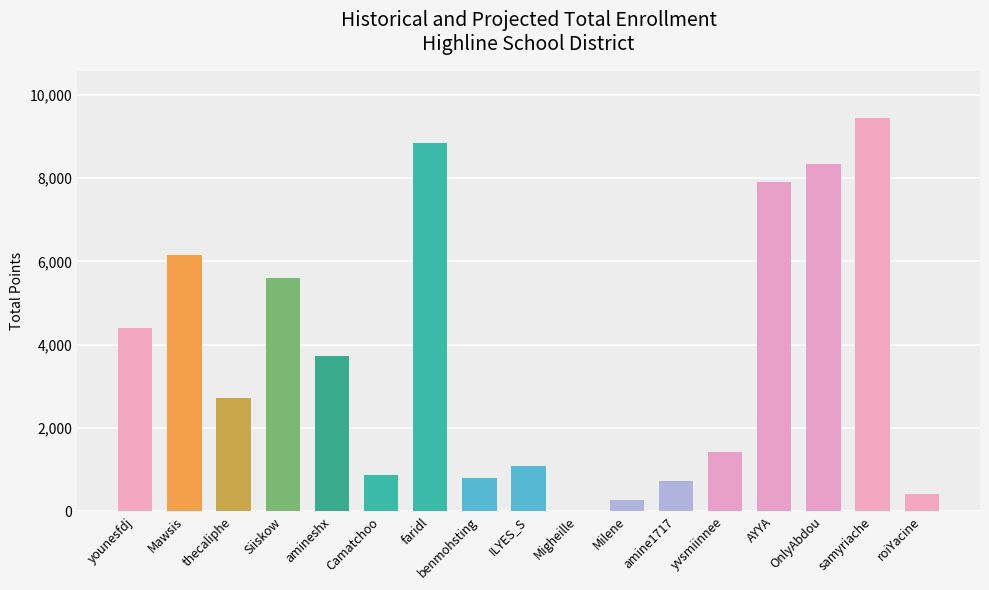

What is the average value?

3689